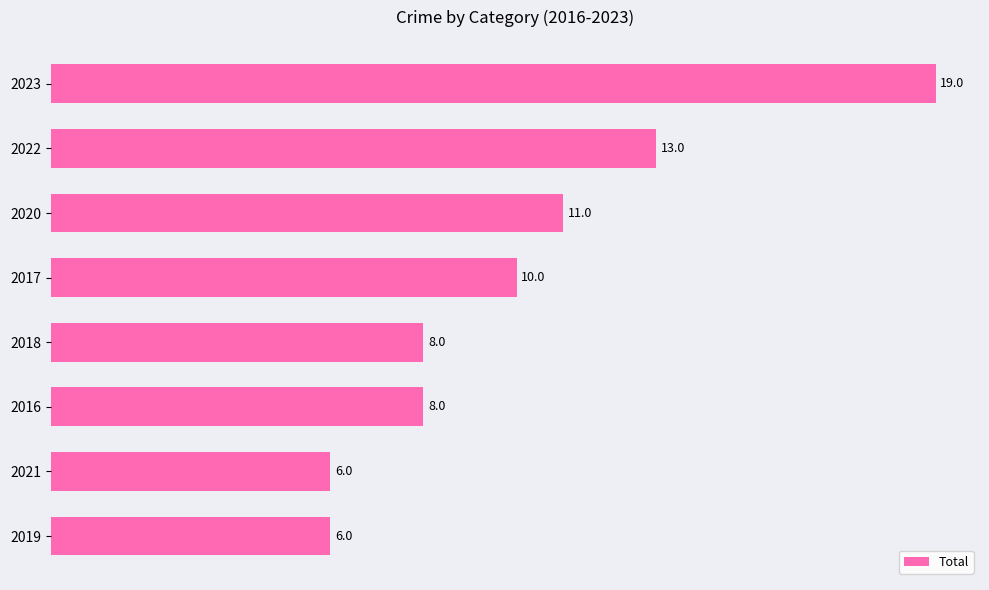

True or false: the data shows 13 at 2022.

True